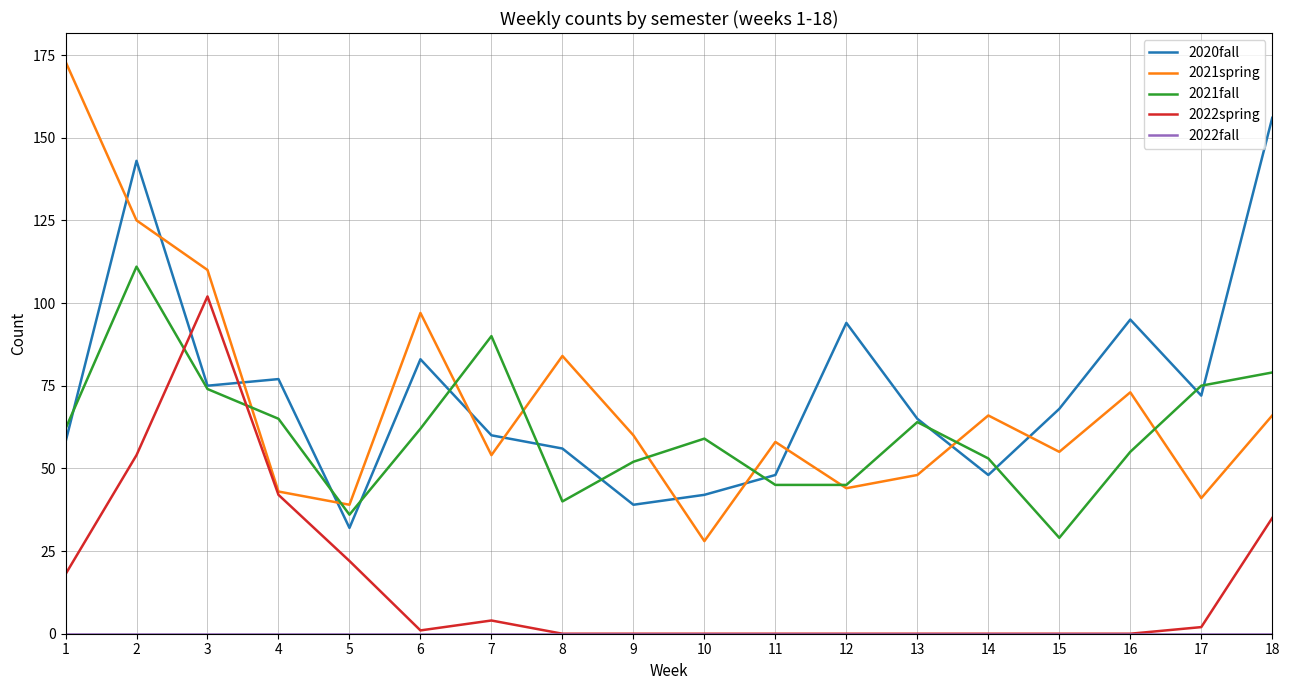

True or false: 2020fall has more than 2 interior local peaks.

True